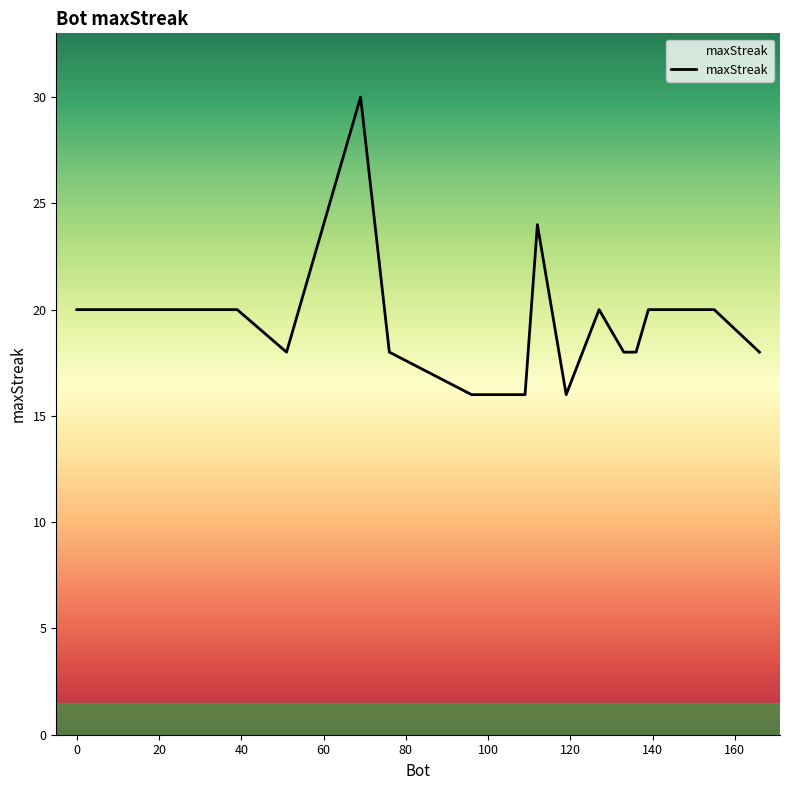

What is the difference between the maximum and minimum values?

14